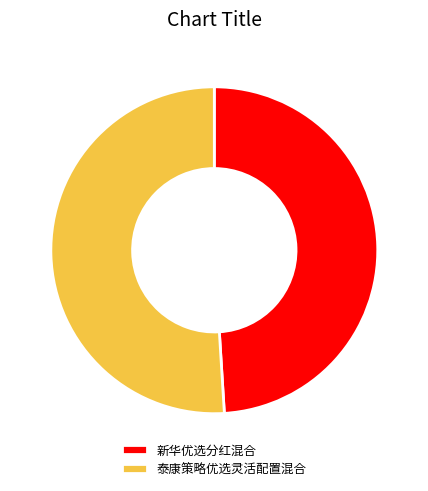

The 泰康策略优选灵活配置混合 slice represents 37% of the pie. True or false?

False